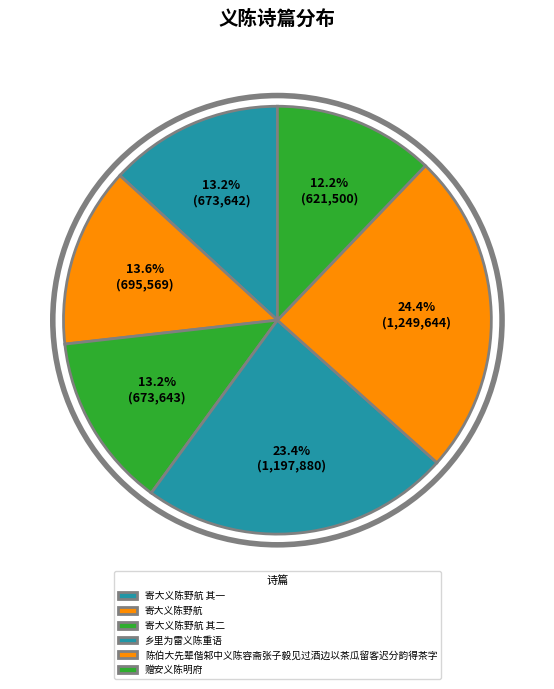

Which slice is the smallest?

赠安义陈明府